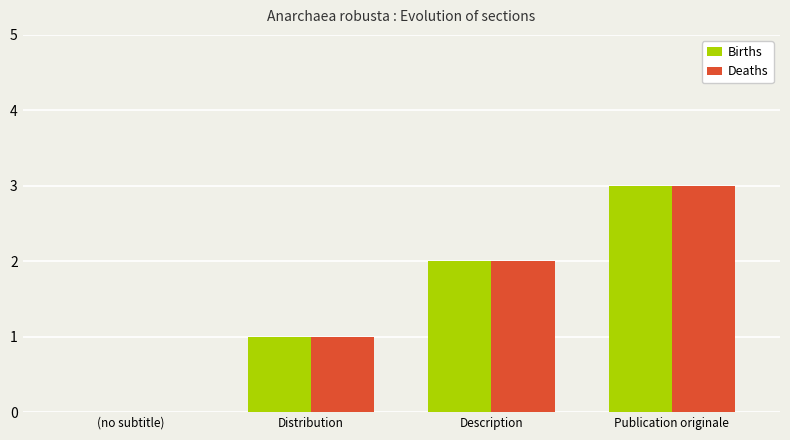

Reading right to left, list all the values displayed in this chart.

Births: 3	2	1	0
Deaths: 3	2	1	0